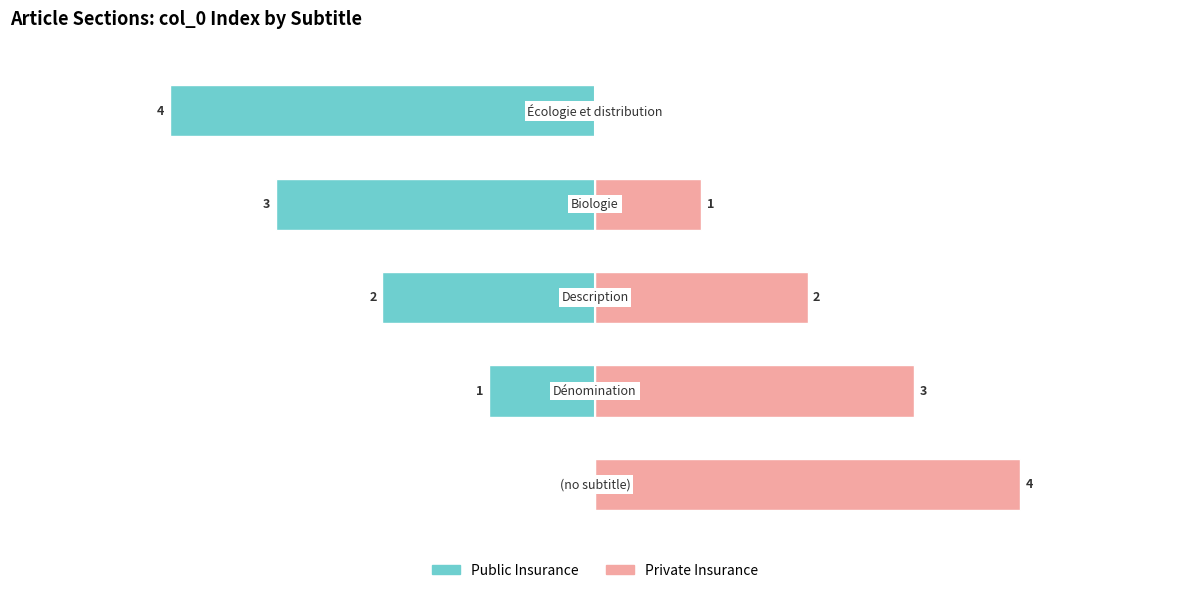

The Private Insurance series shows 1 at 3. True or false?

False